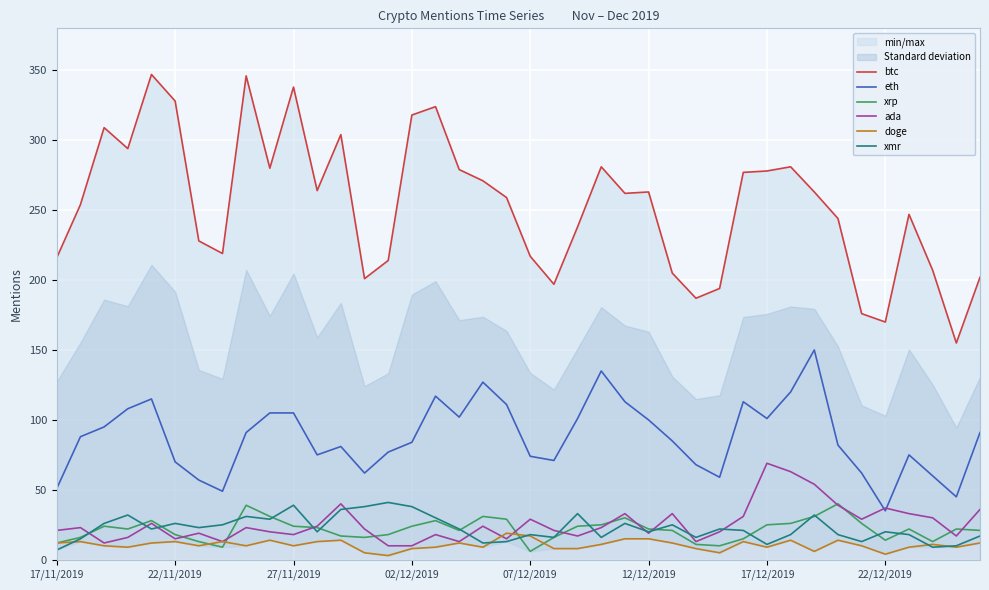

What is the average value of the xmr series?

23